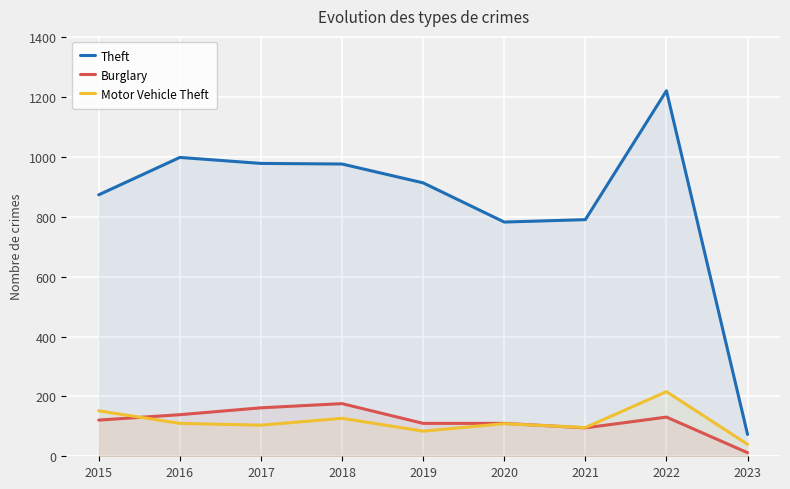

At which category is the sum across all series the highest?

2022